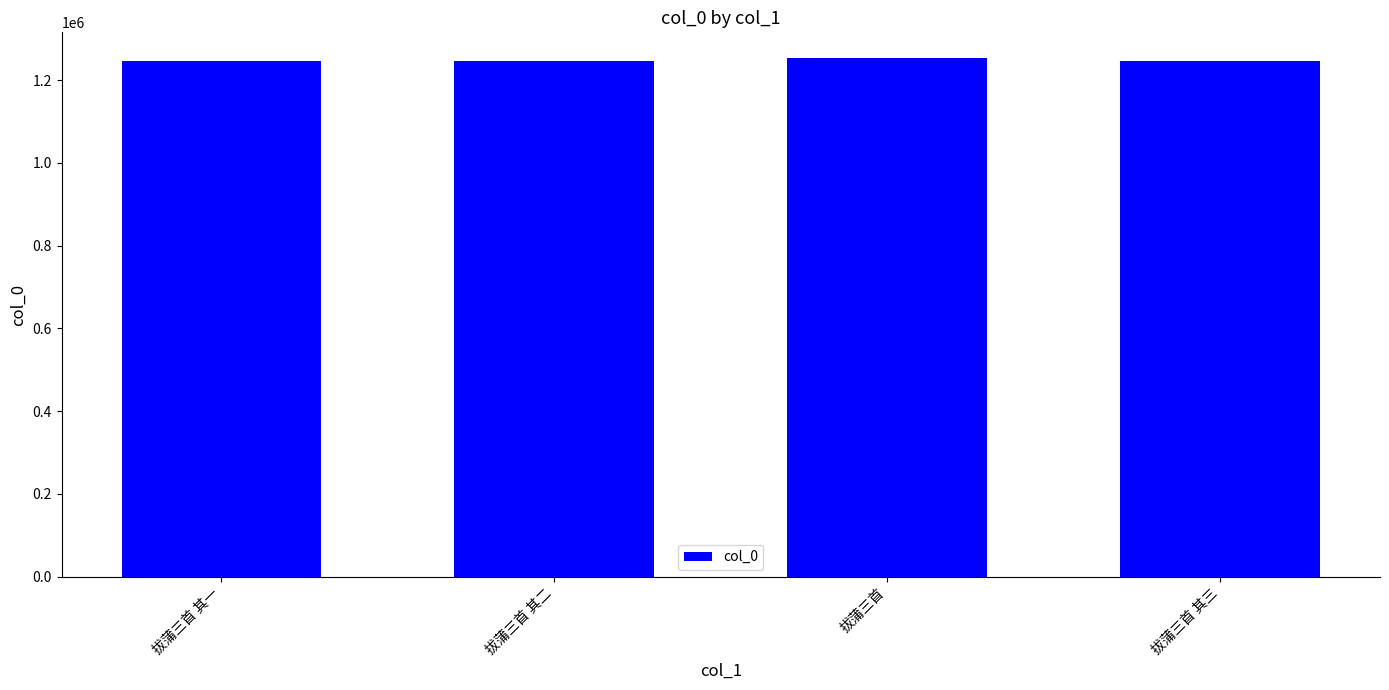

What is the difference between the maximum and minimum values?

7176